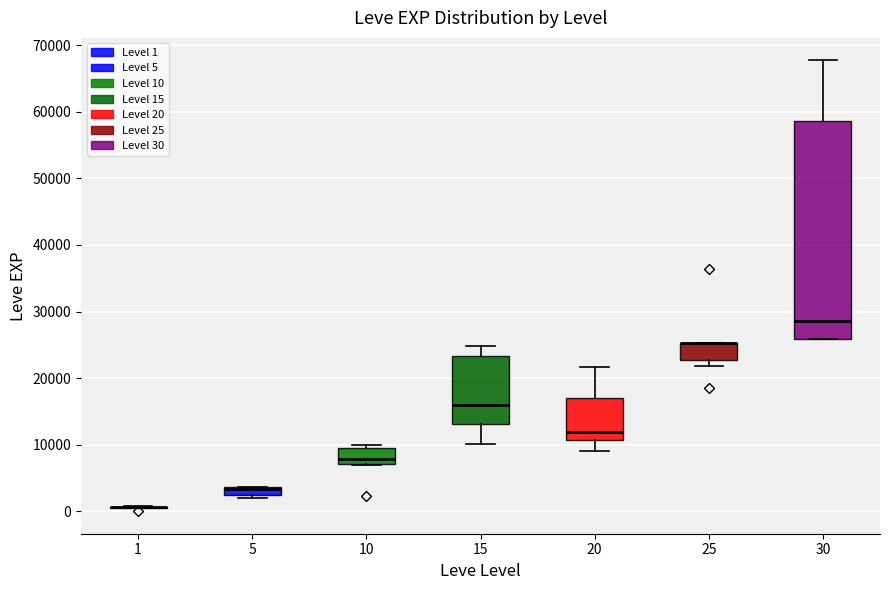

Comparing the boxes themselves (not the whiskers), which one is the tallest?

30